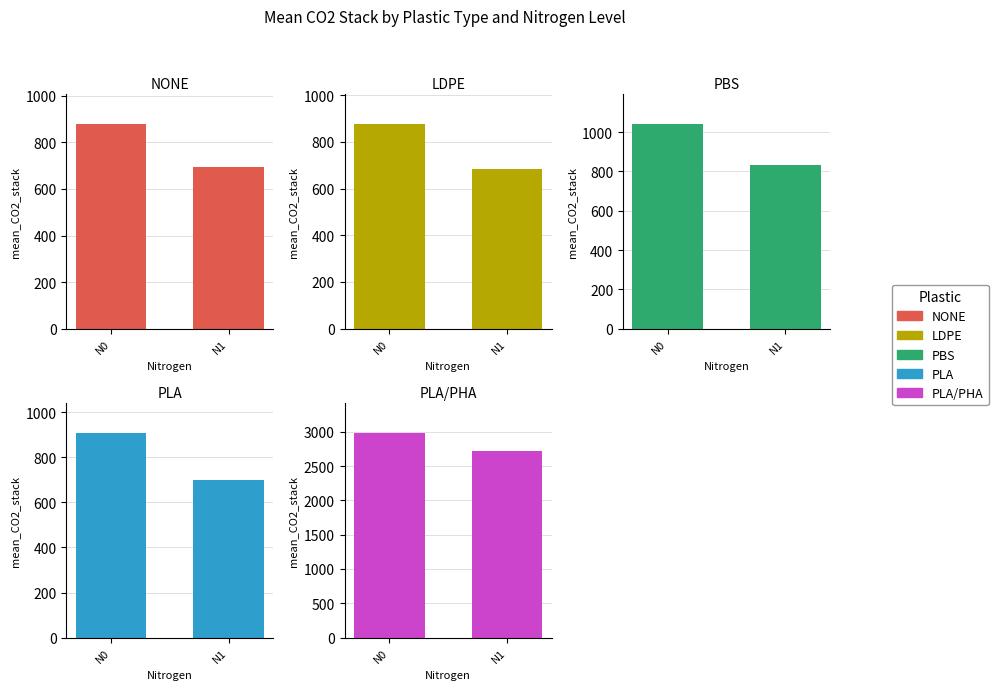

How many bars are there in total?

10